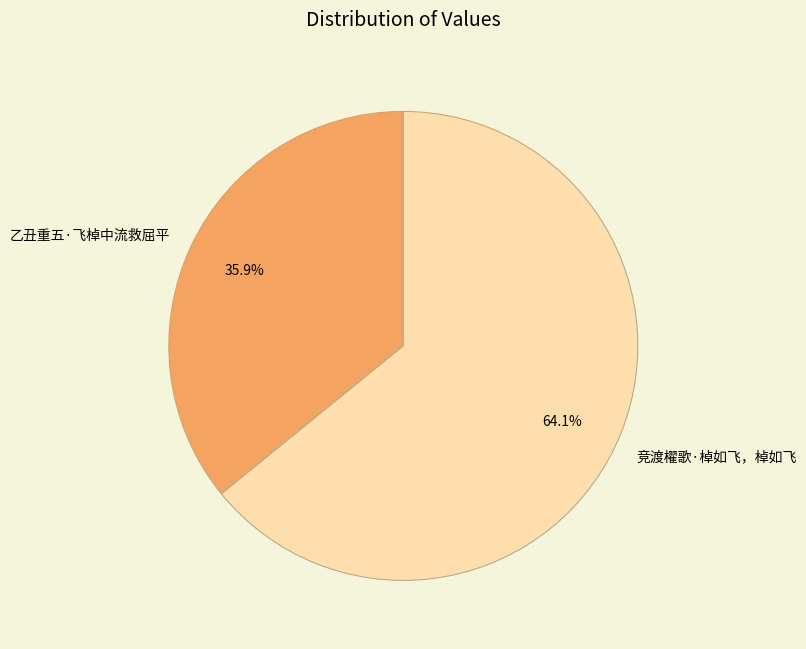

Which category has the biggest portion of the pie?

竞渡櫂歌·棹如飞，棹如飞